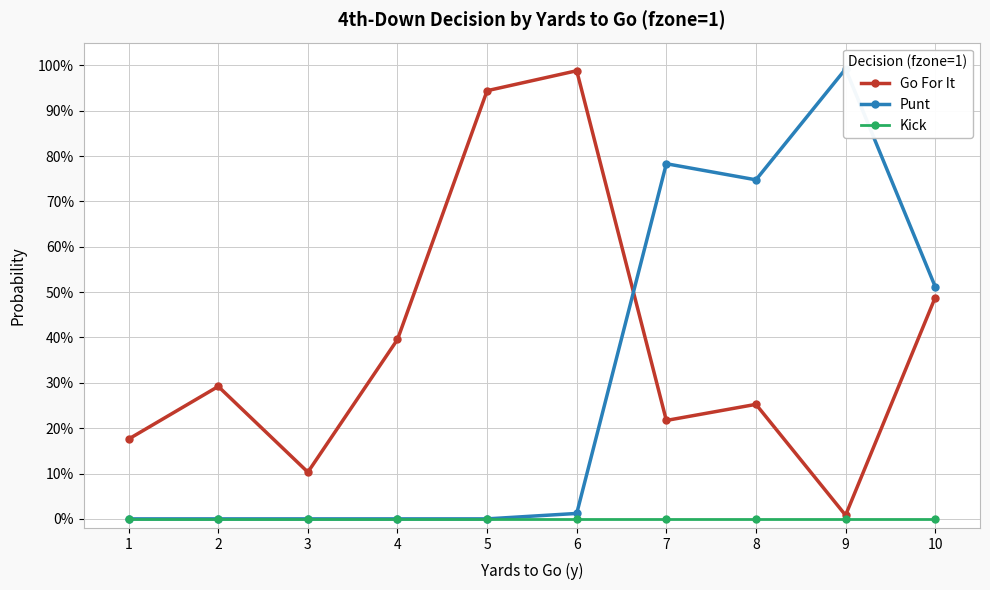

What is the greatest value displayed?

1.0